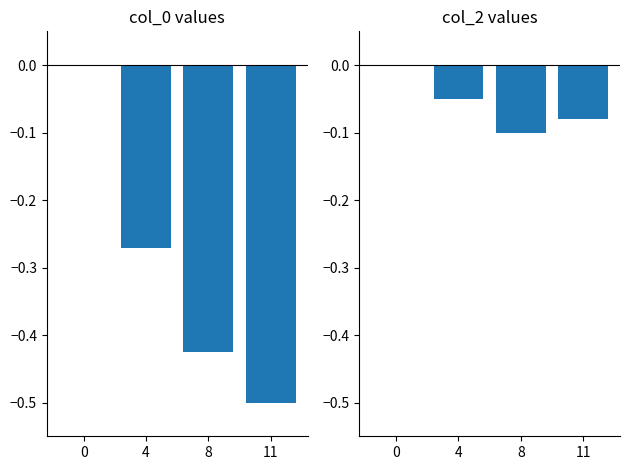

Reading left to right, transcribe all the data shown in this chart.

col_0: 0.0	-0.3	-0.4	-0.5
col_2: 0.0	-0.1	-0.1	-0.1